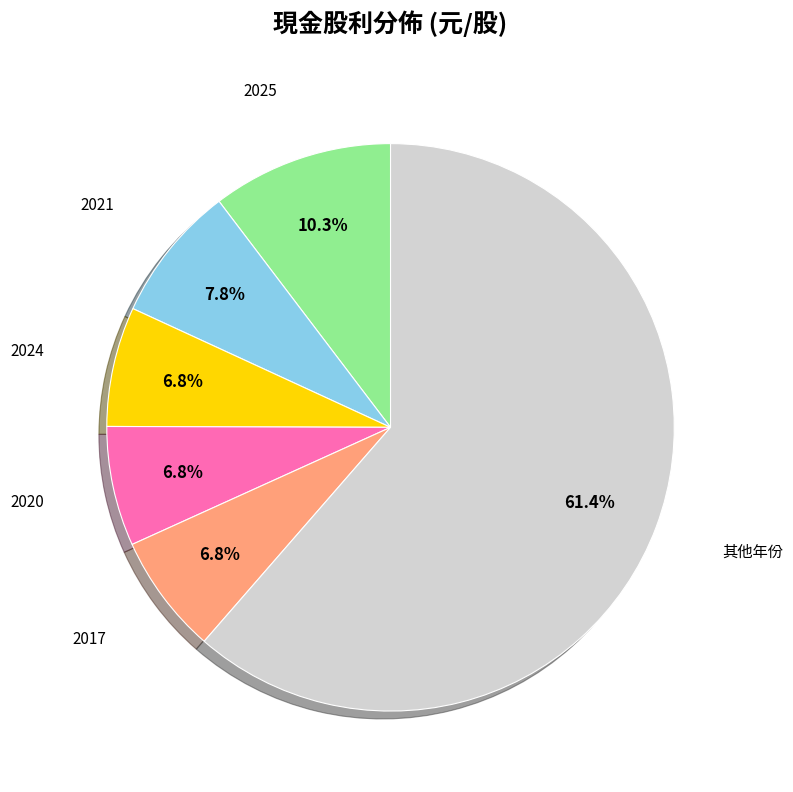

Which slice is the largest?

其他年份